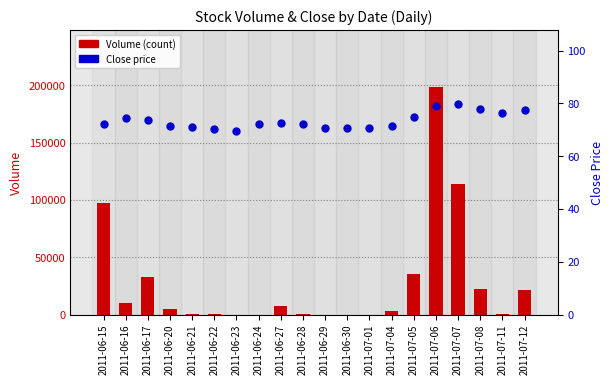

Which series has the widest spread of Y values?

Volume (count)